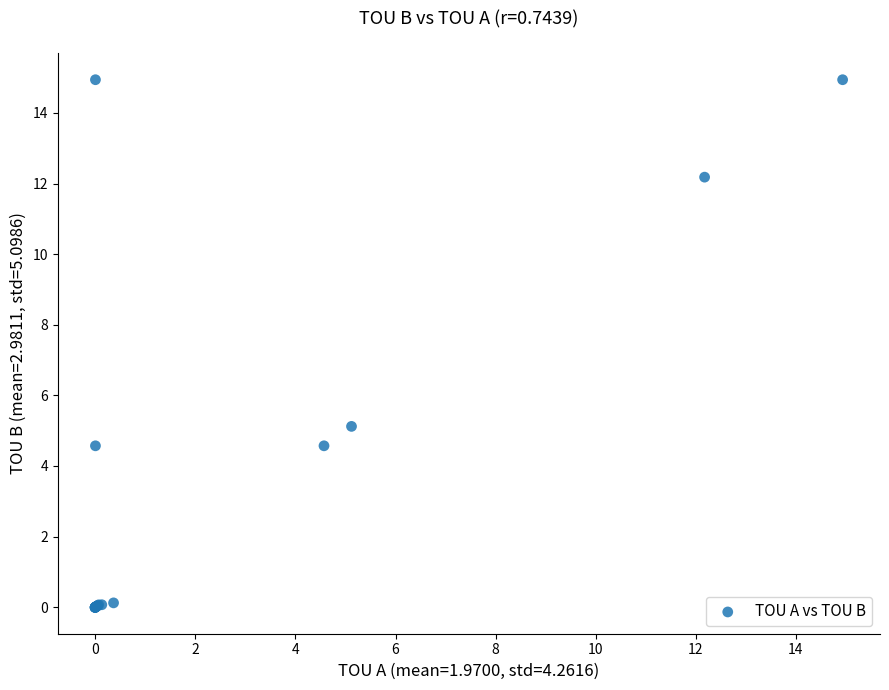

What Y value in the scatter plot is closest to 7?

5.1